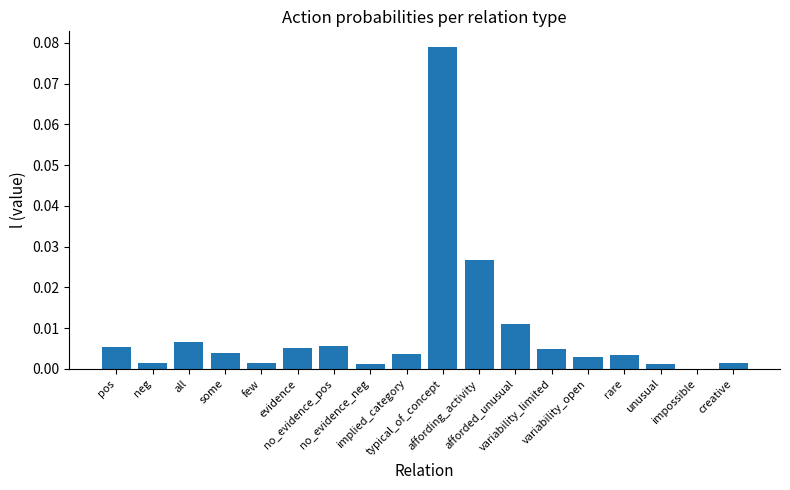

How many categories are shown in the chart?

18